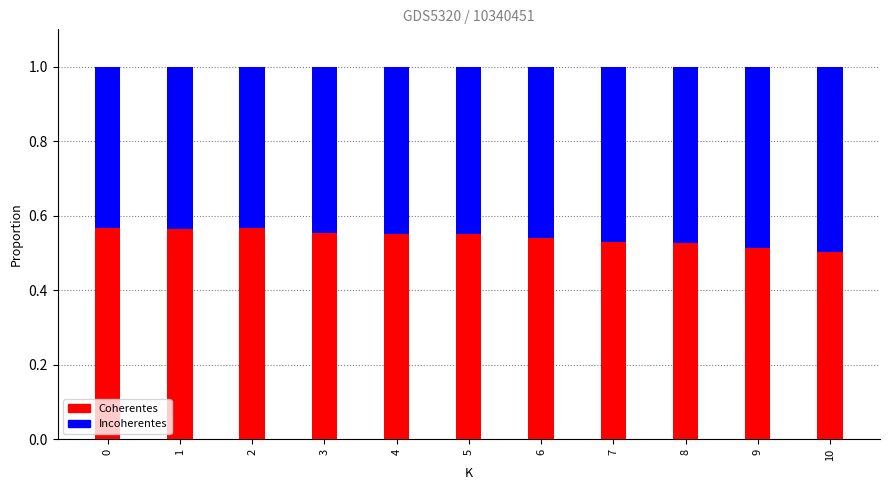

Are the bars grouped side by side (vs. stacked)?

No